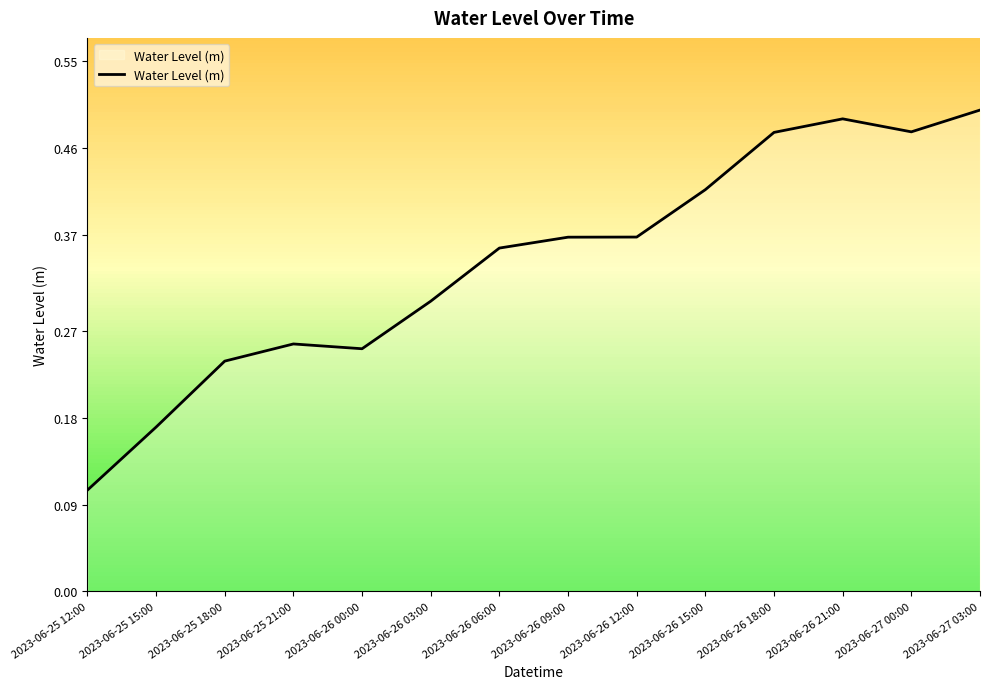

True or false: there are more than 1 points higher than both neighbors.

True